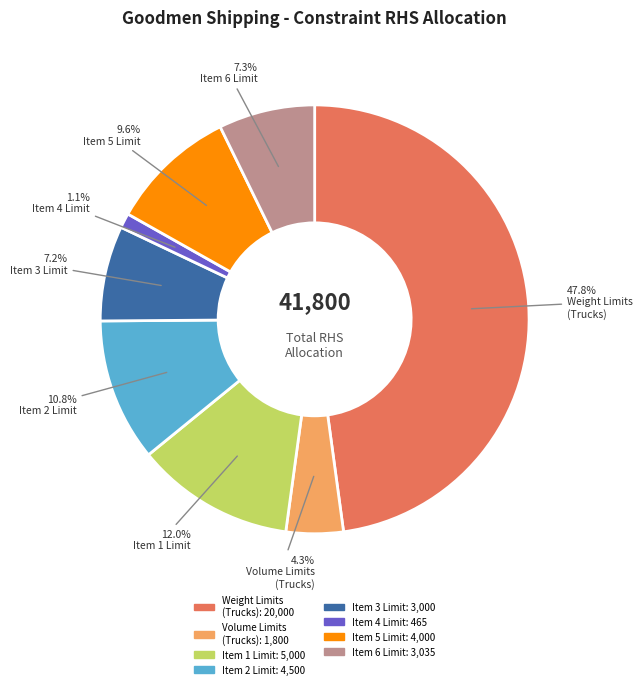

Does any single category account for the majority?

No